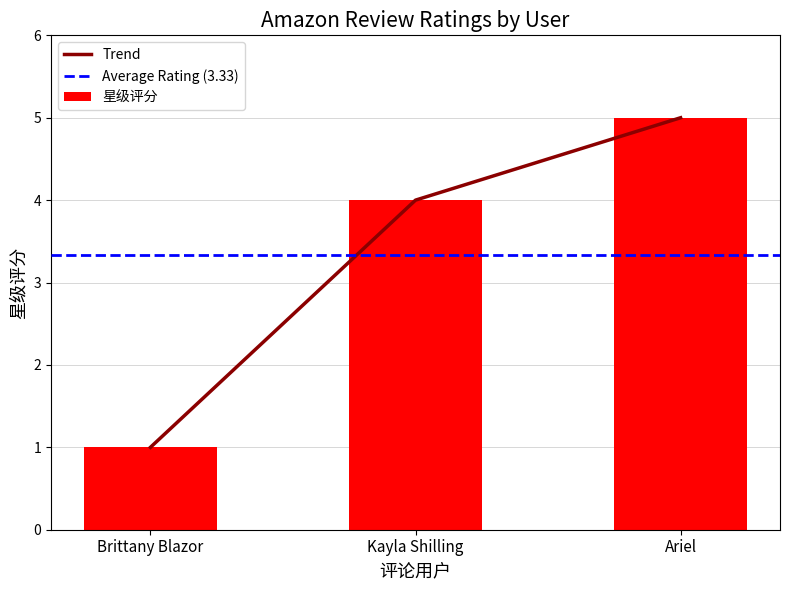

What is the minimum value shown in the chart?

1